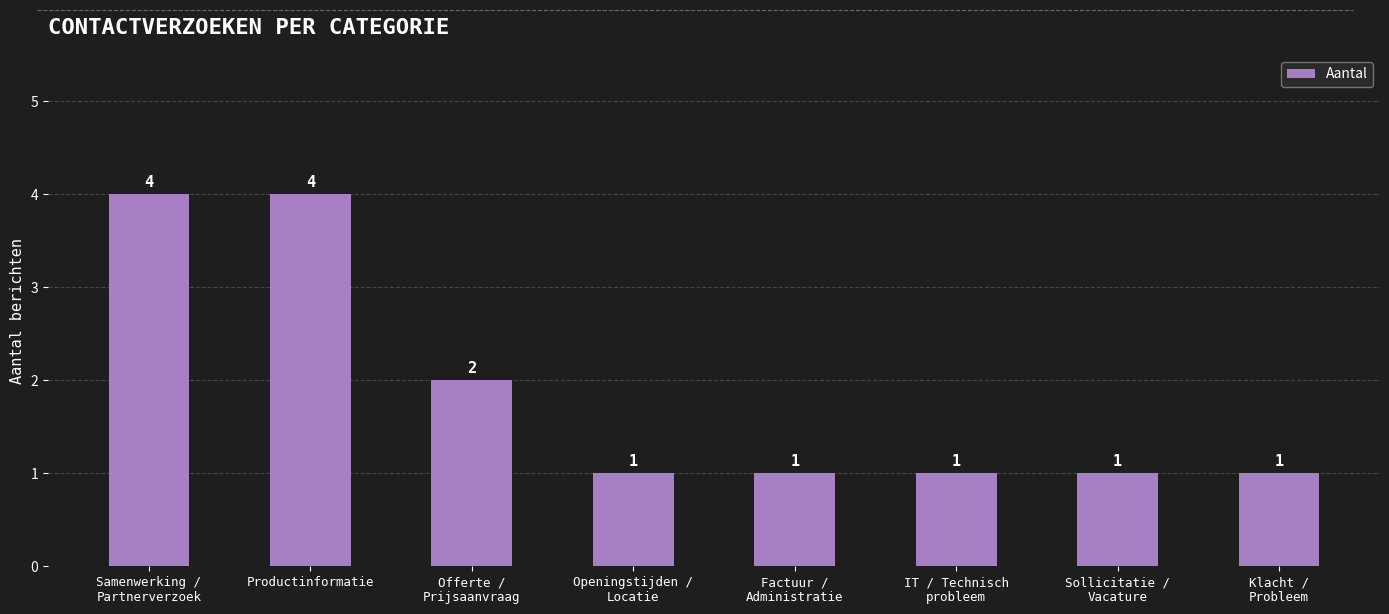

What is the greatest value displayed?

4